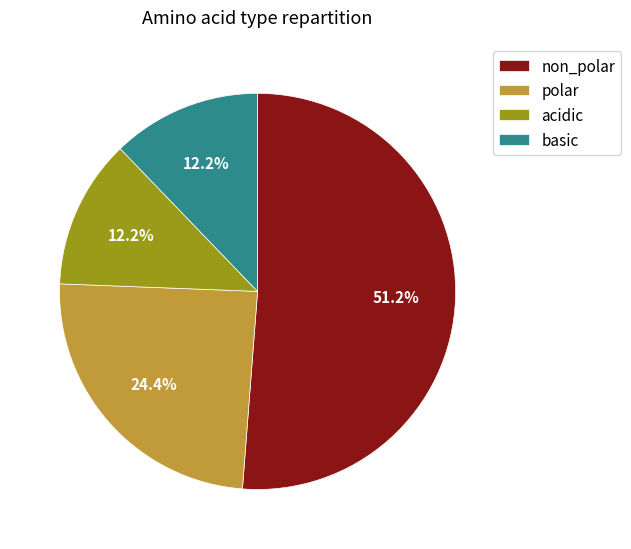

Approximately how many times larger is the value at polar compared to non_polar?

0.5